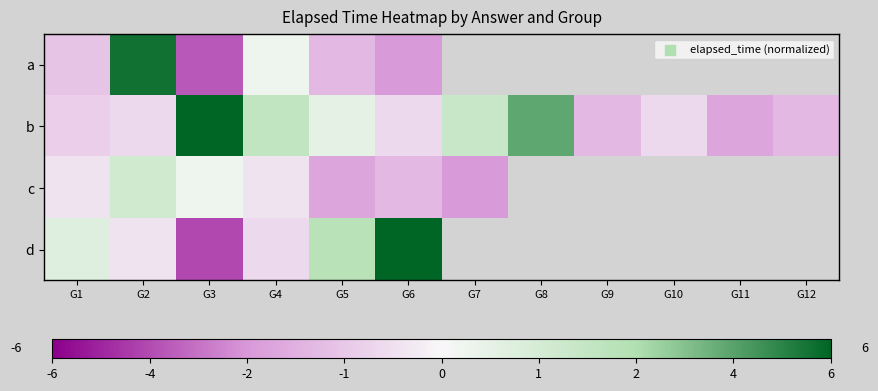

What is the lowest value of the b series?

-1.7